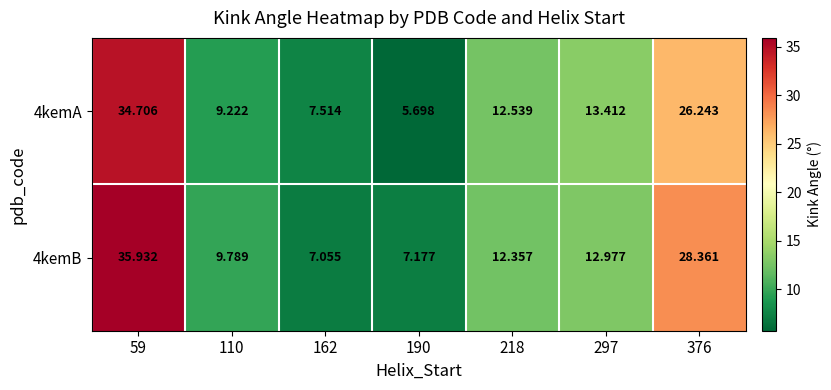

Is the value of 4kemB at 59 greater than the value of 4kemA at 376?

Yes